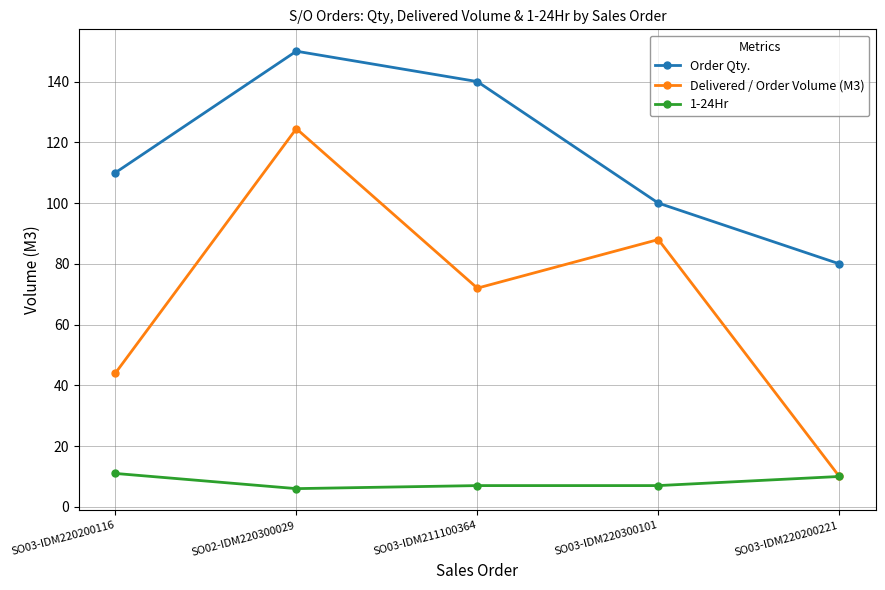

Which series has the largest total across all categories?

Order Qty.